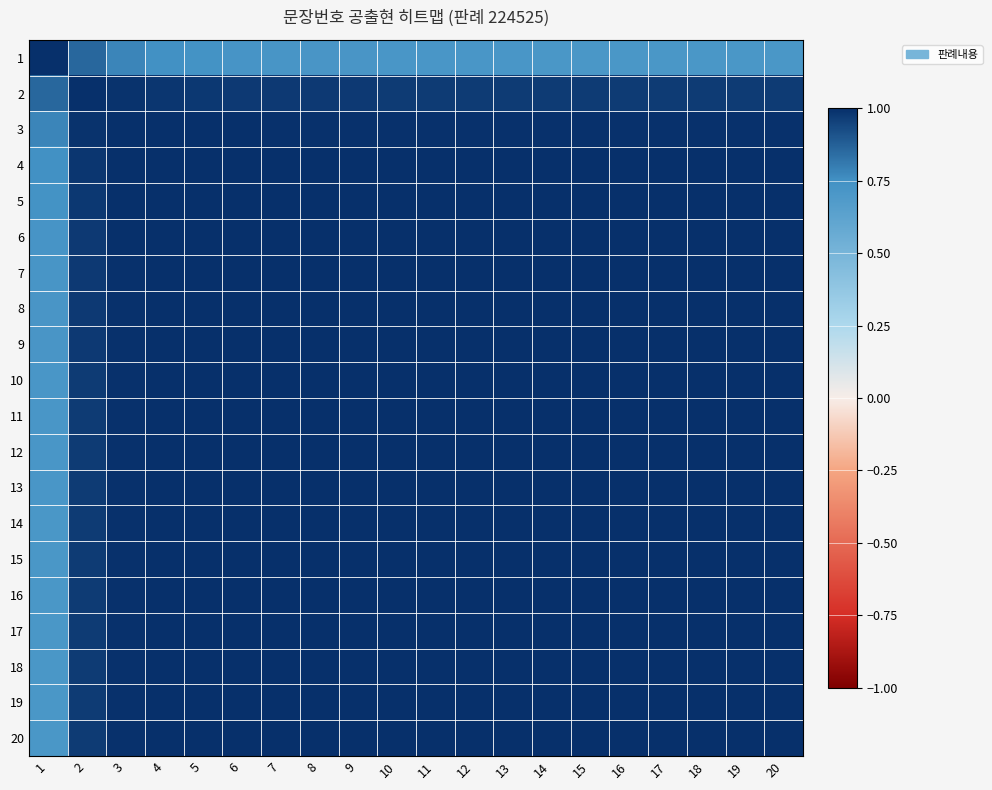

At how many categories does at least one series exceed 0?

20